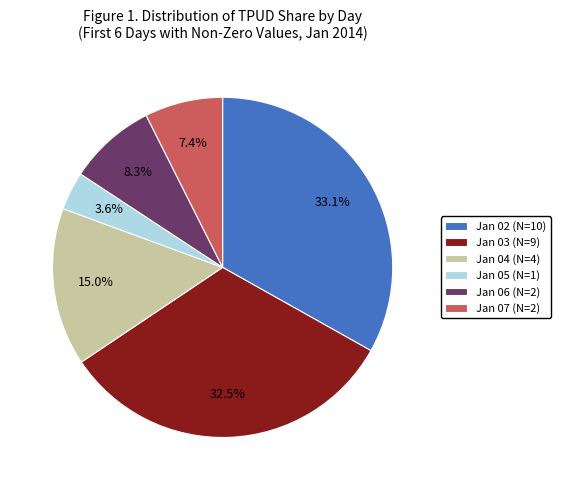

Between Jan 02 (N=10) and Jan 04 (N=4), which is larger?

Jan 02 (N=10)